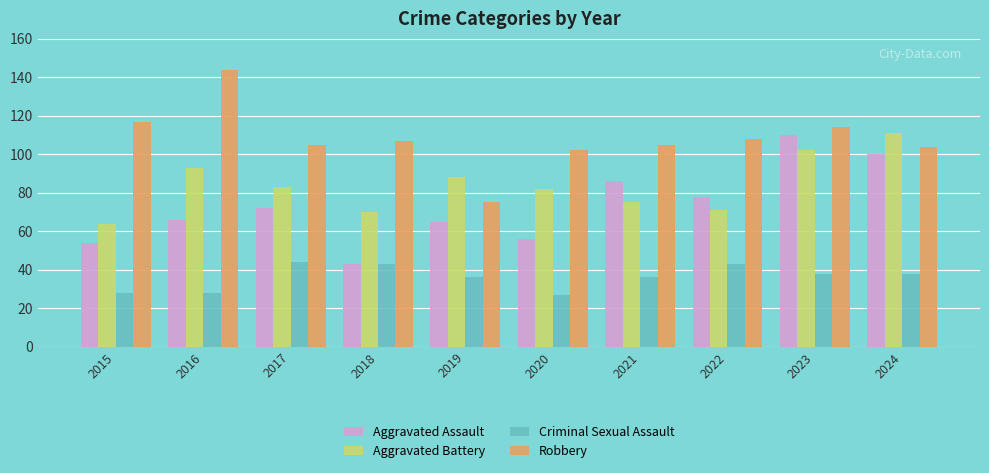

What is the difference between the highest and lowest values at 2021?

69